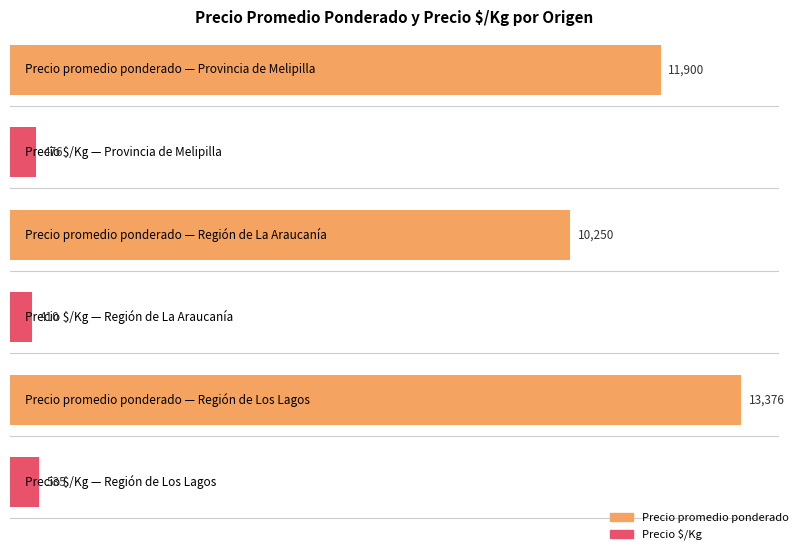

Are the bars horizontal?

Yes